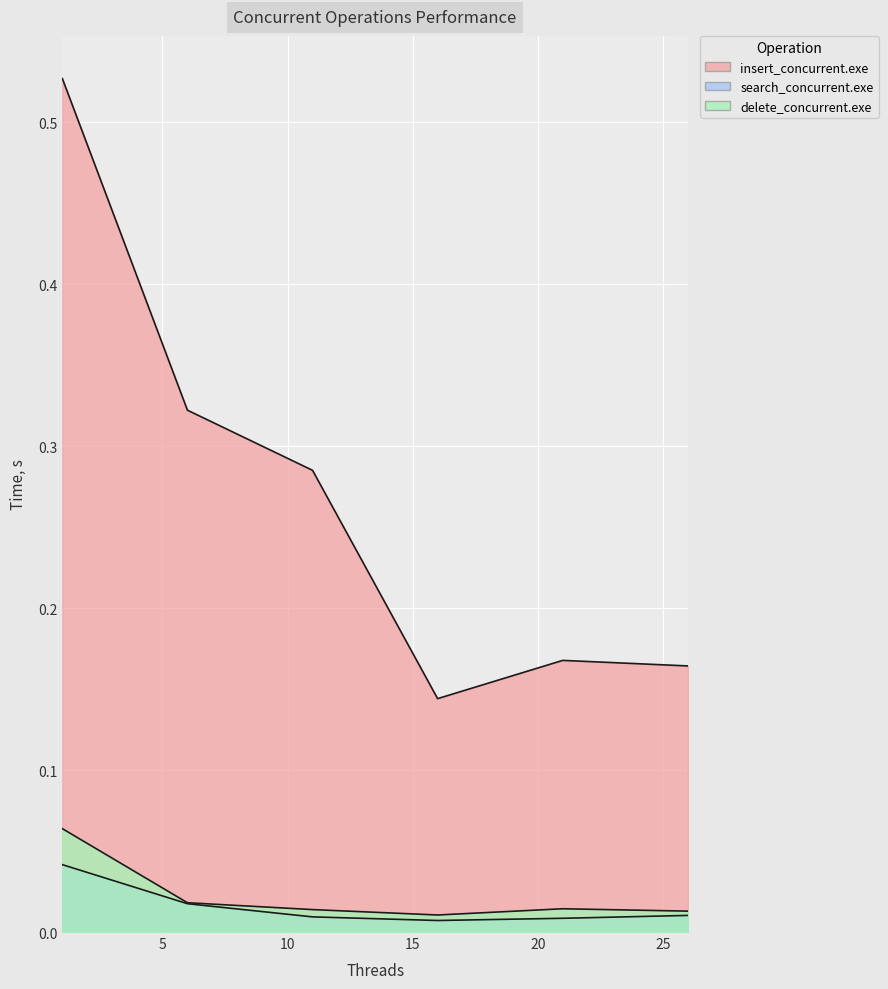

Which label corresponds to the smallest value in the chart?

16